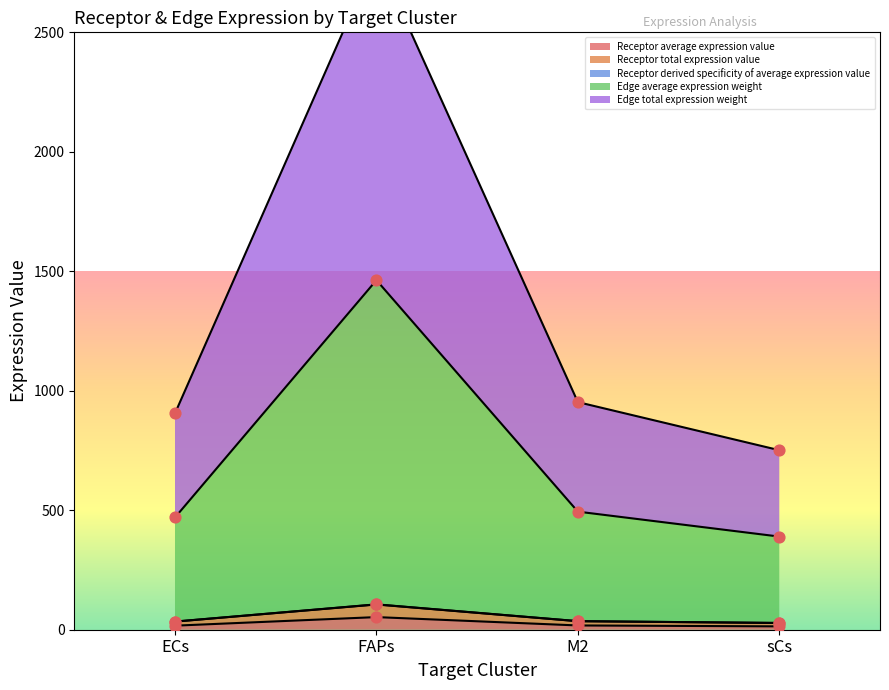

True or false: Receptor average expression value has more than 2 interior local peaks.

False